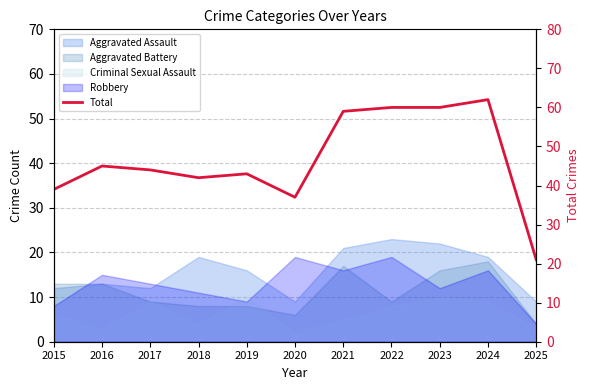

Where is the first local maximum?

2016